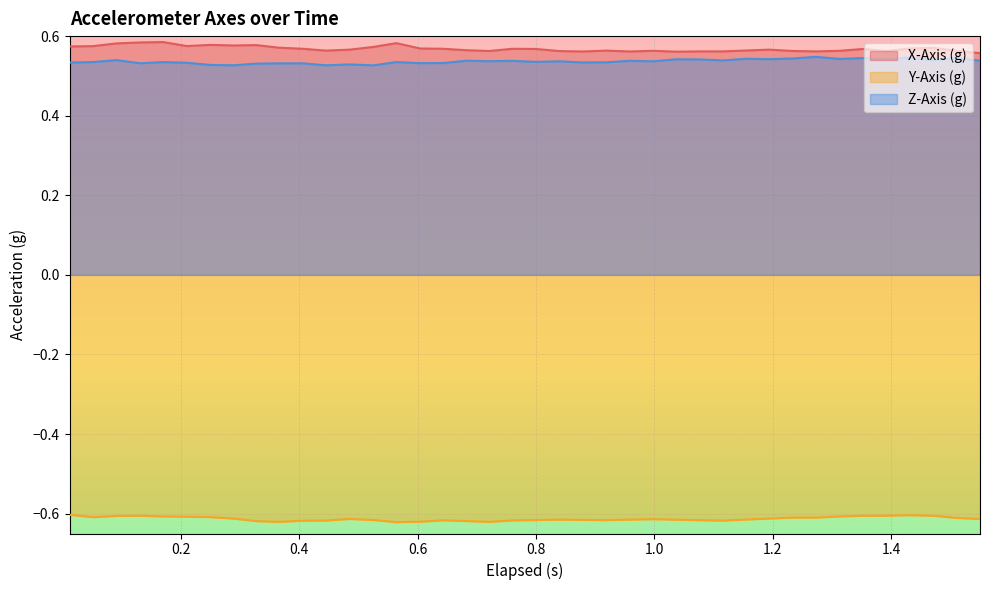

True or false: X-Axis (g) and Y-Axis (g) intersect in this chart.

False